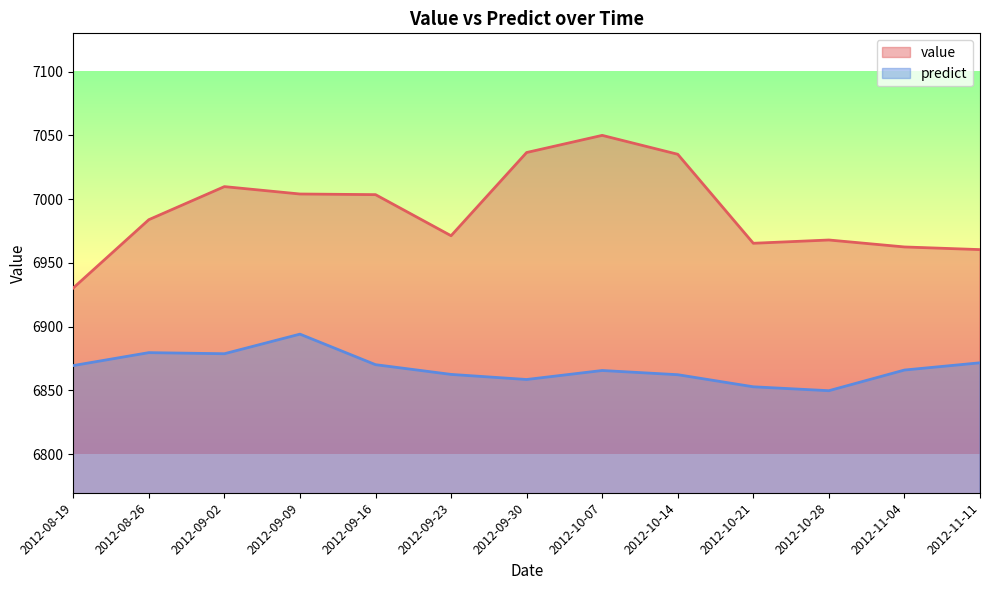

Rank the series by their average value, from lowest to highest.

predict, value